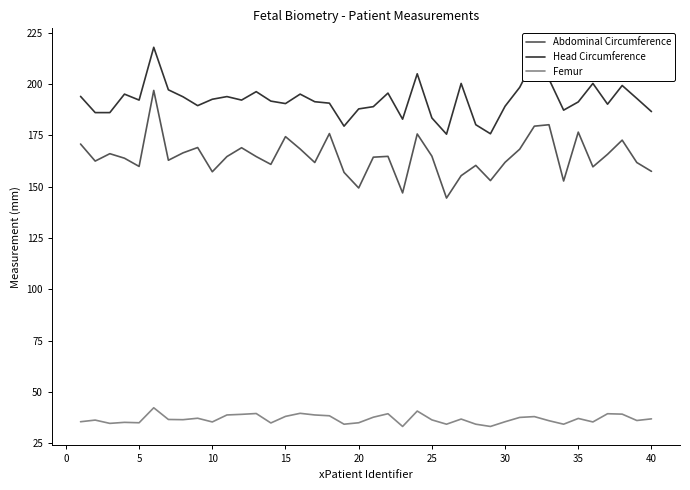

What is the greatest value displayed?

217.8